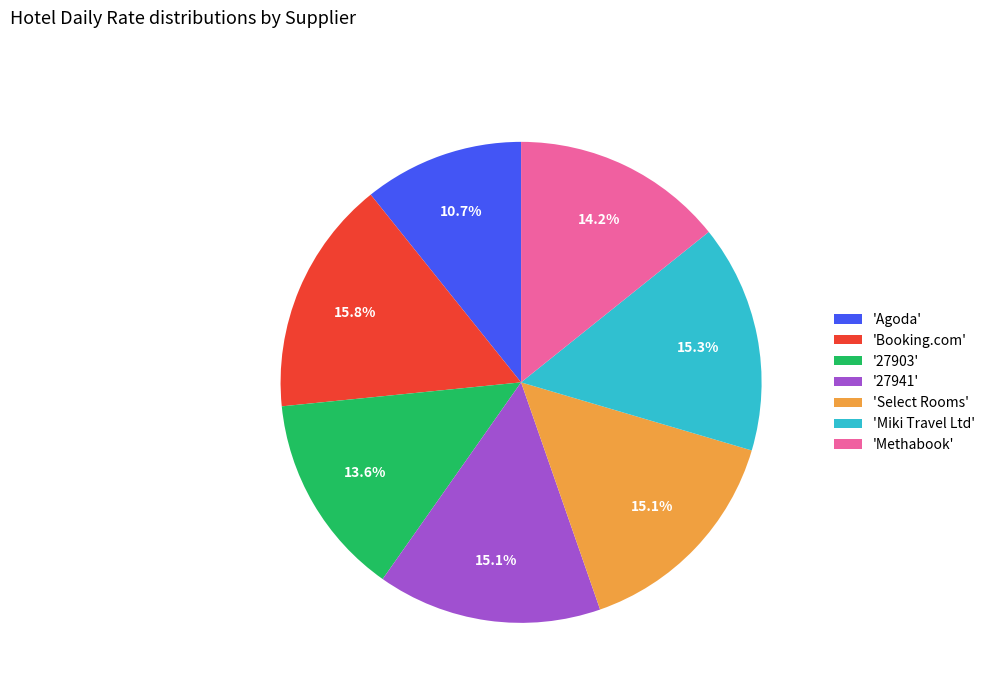

Which has a higher value, 'Methabook' or 'Select Rooms'?

'Select Rooms'